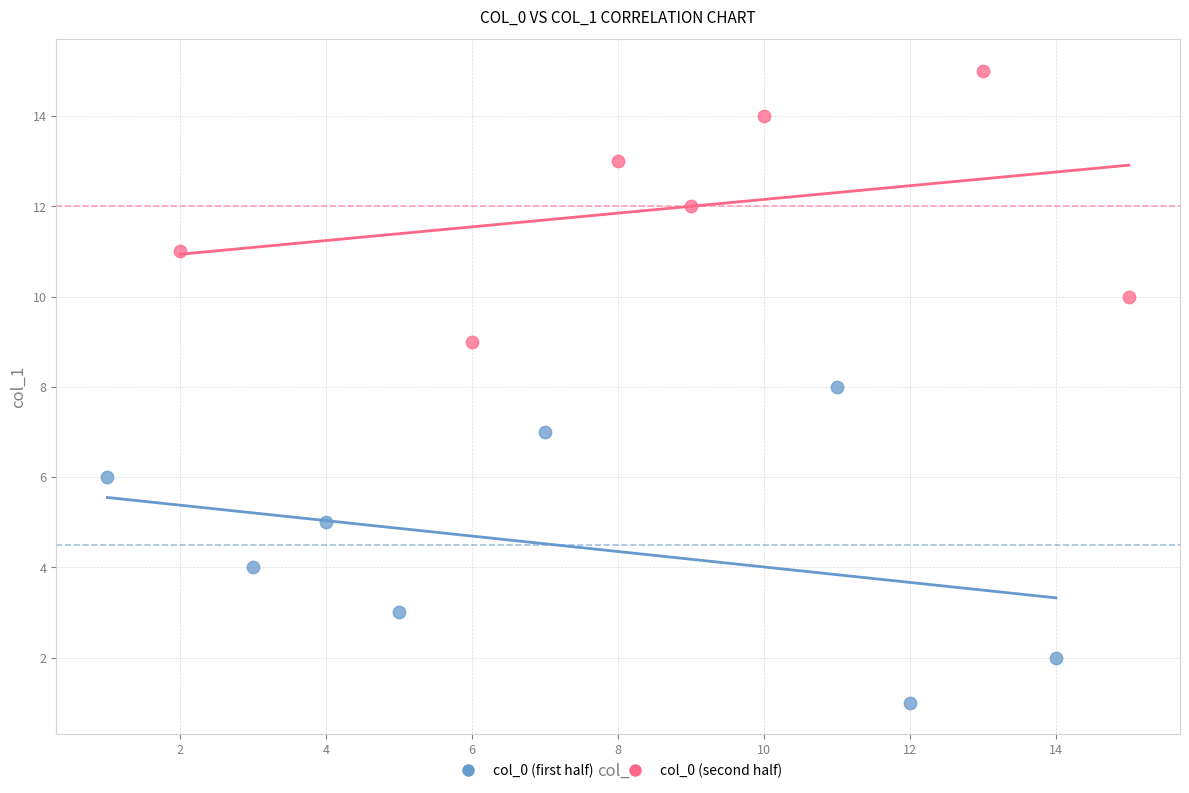

Which series reaches the minimum Y coordinate?

col_0 (first half)